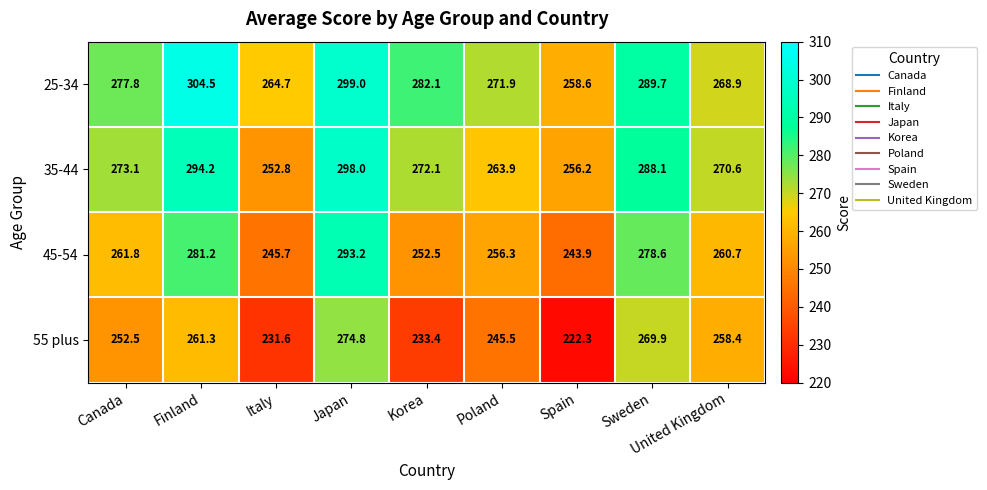

What is the minimum value for 35-44?

252.8